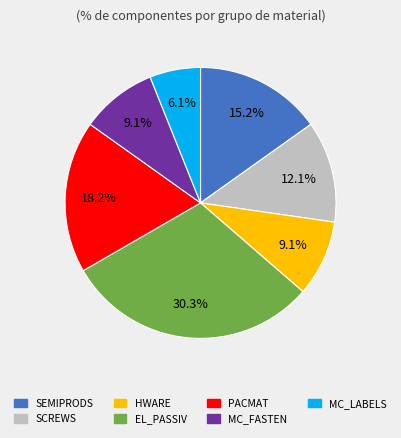

What is the ratio of the value at EL_PASSIV to the value at PACMAT?

1.7